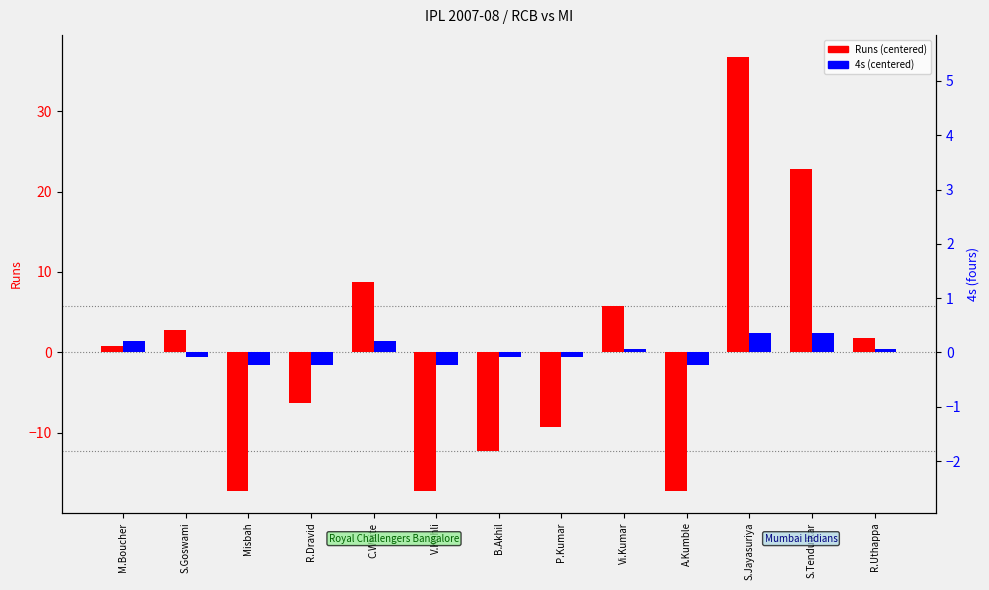

At which category is the sum across all series the highest?

S.Jayasuriya